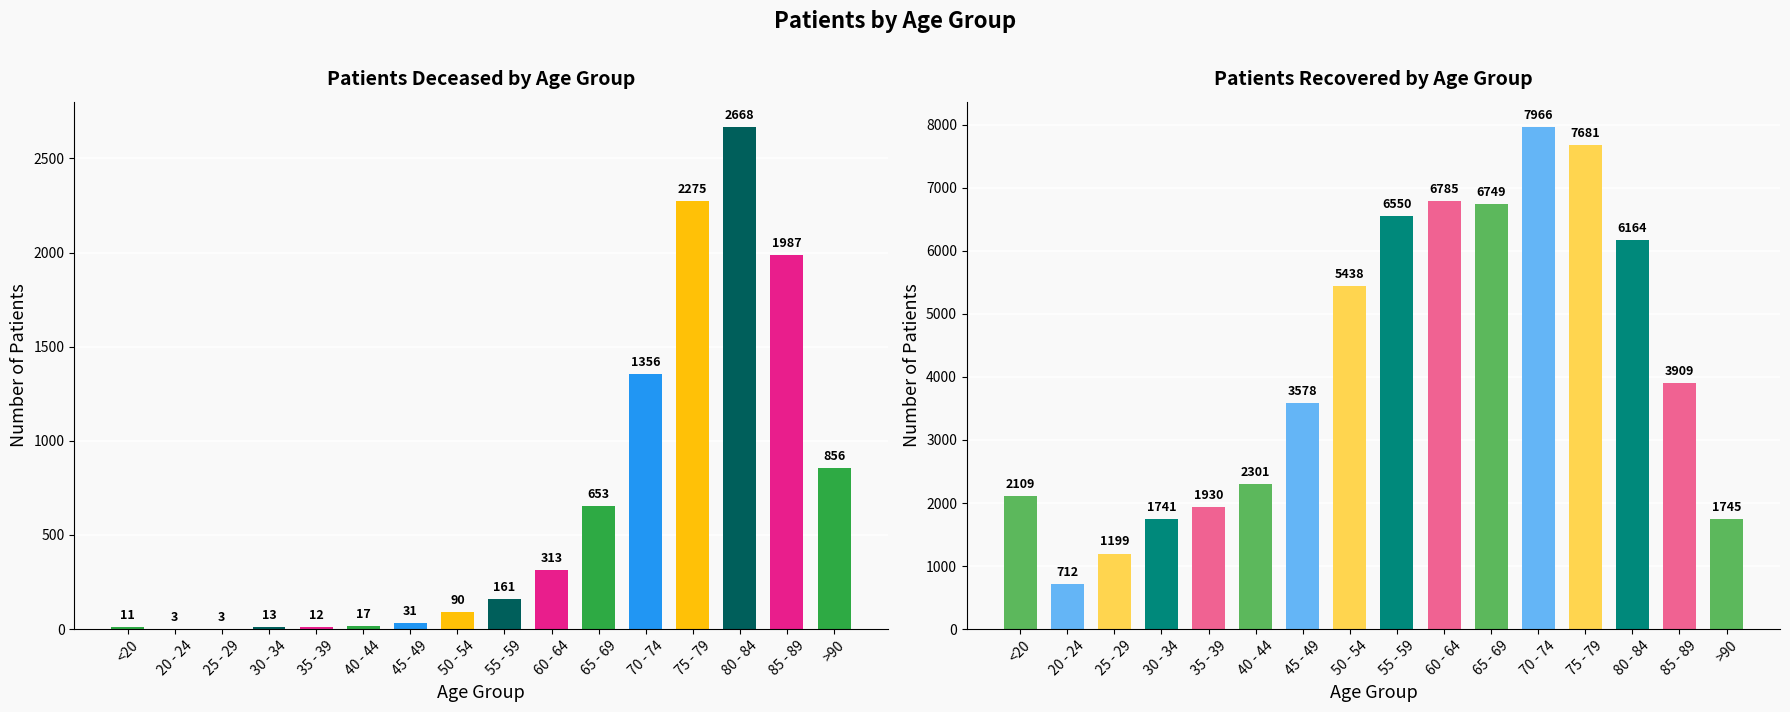

At which category does the chart reach its minimum across all series?

20 - 24